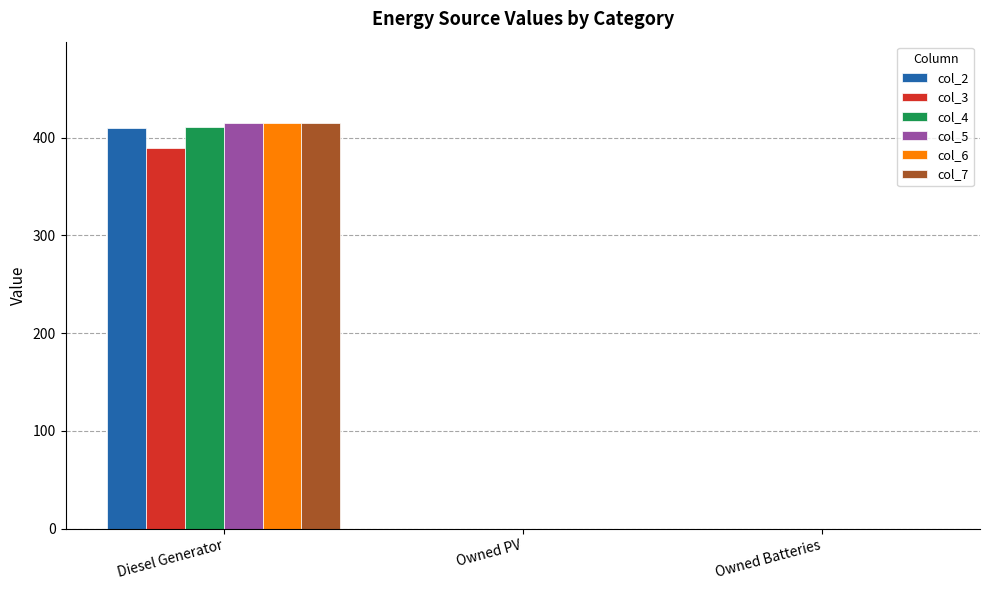

Which category has the highest value across all series?

Diesel Generator